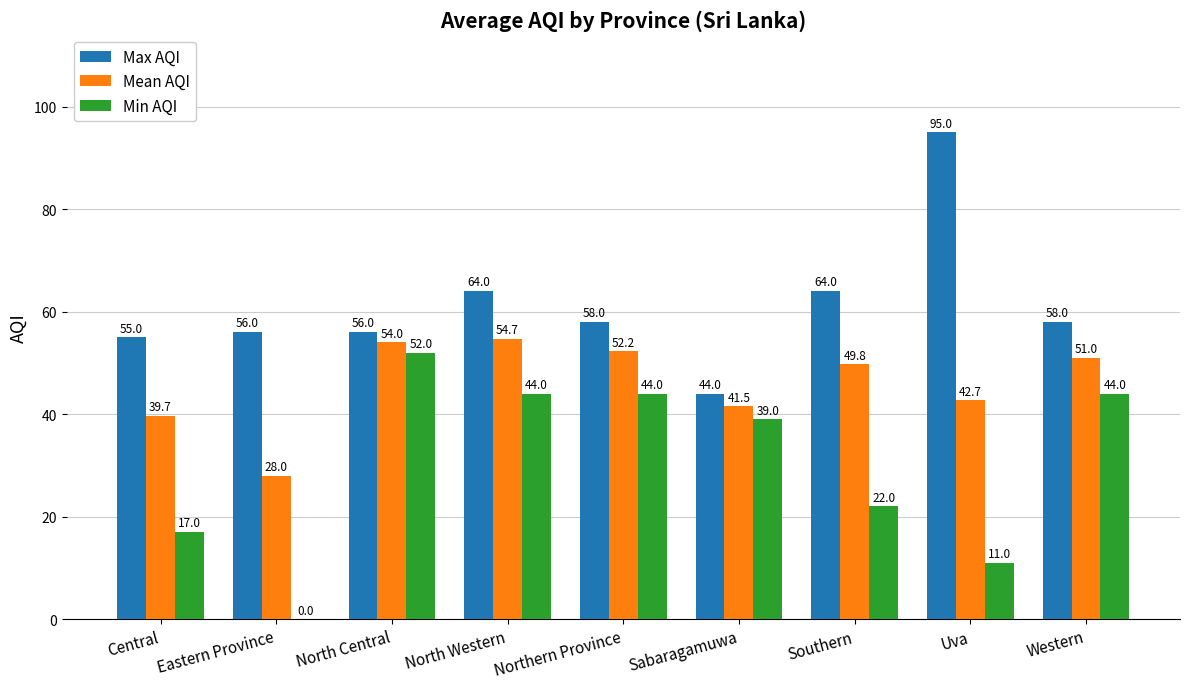

Which series changed the most between North Central and Northern Province?

Min AQI